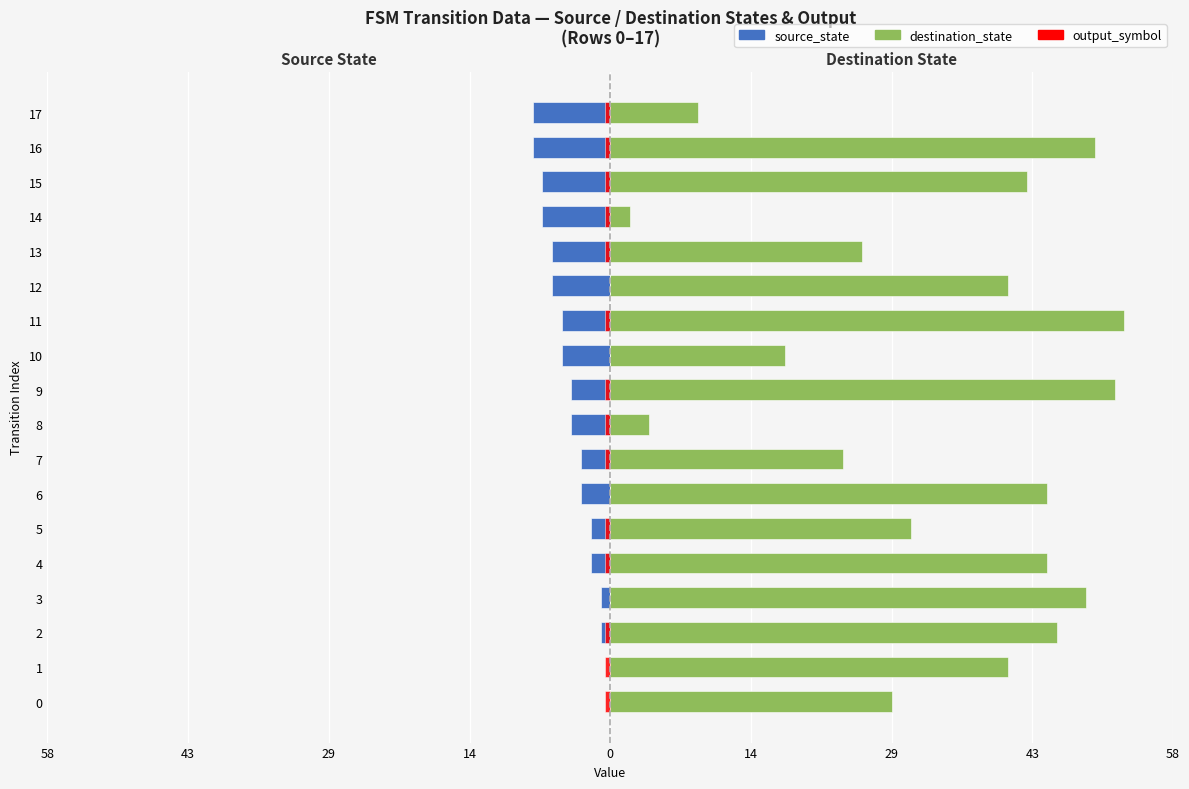

Does the chart contain stacked bars?

No